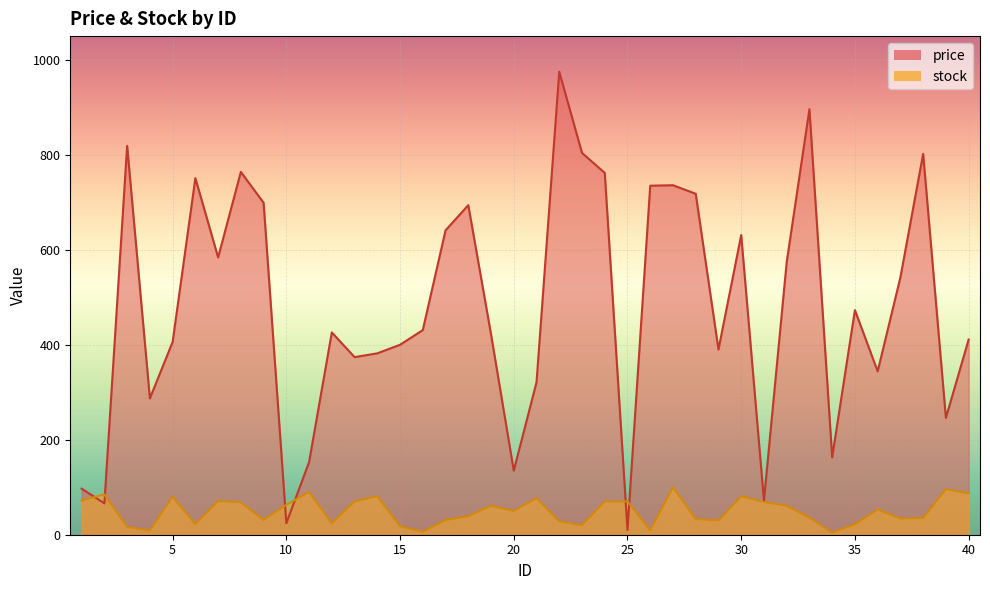

At which category is the sum across all series the highest?

22